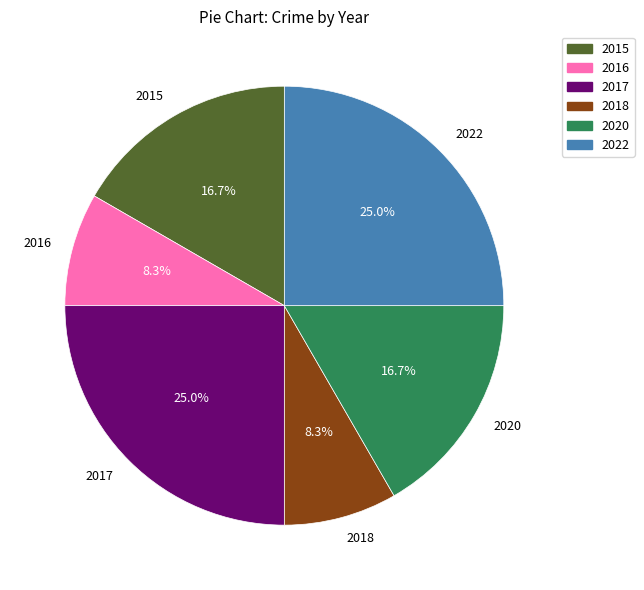

What is the ratio of the value at 2022 to the value at 2017?

1.0